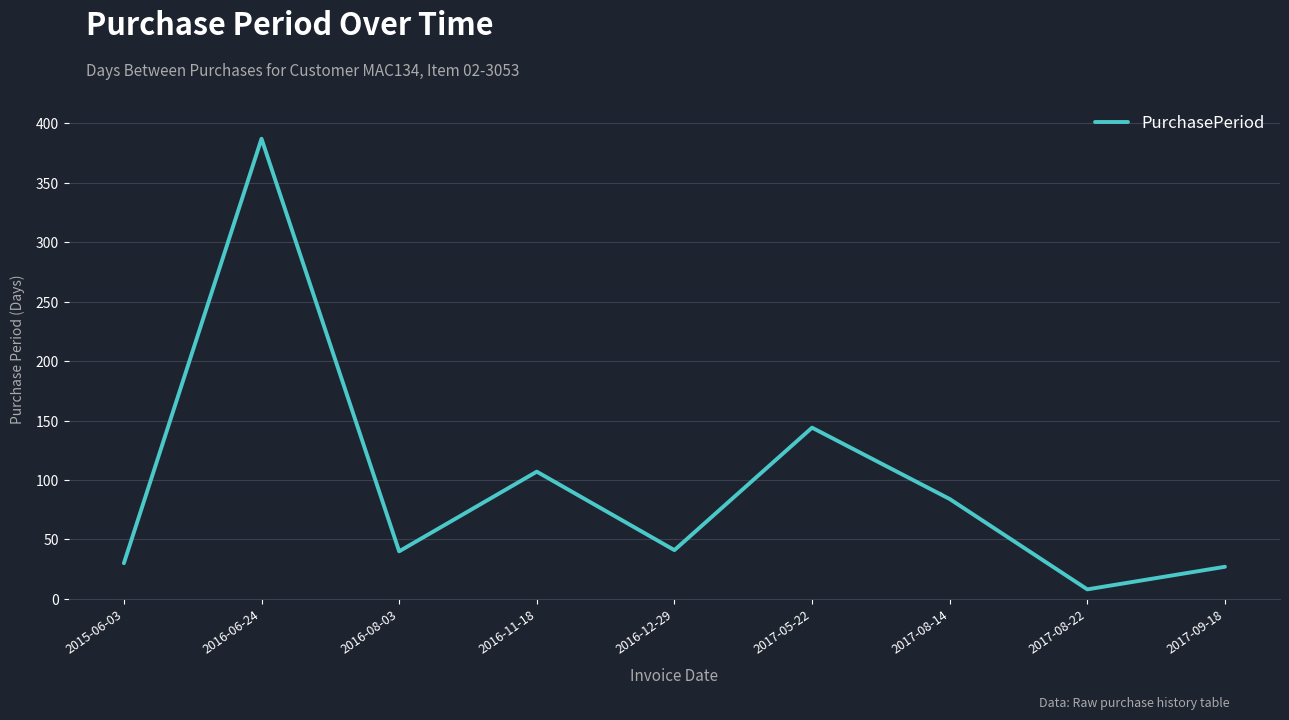

Does the chart display data point markers on the line(s)?

No